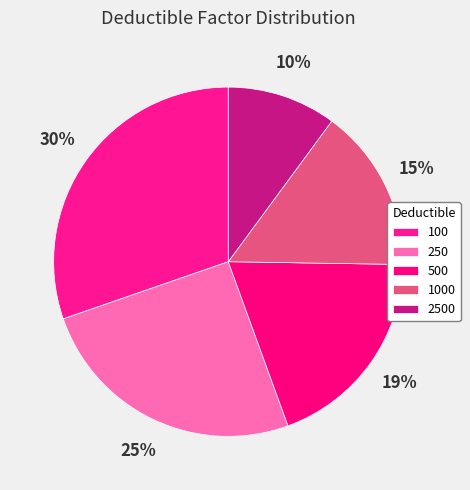

How many slices are in this pie chart?

5